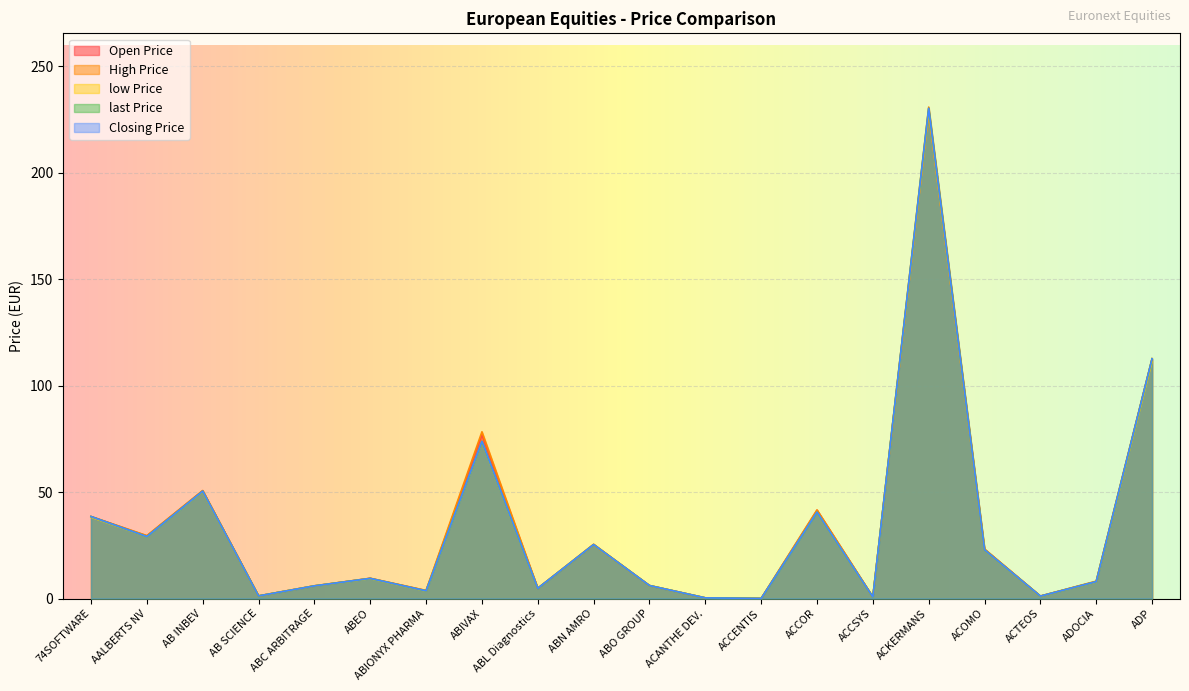

Does the chart display data point markers on the line(s)?

No